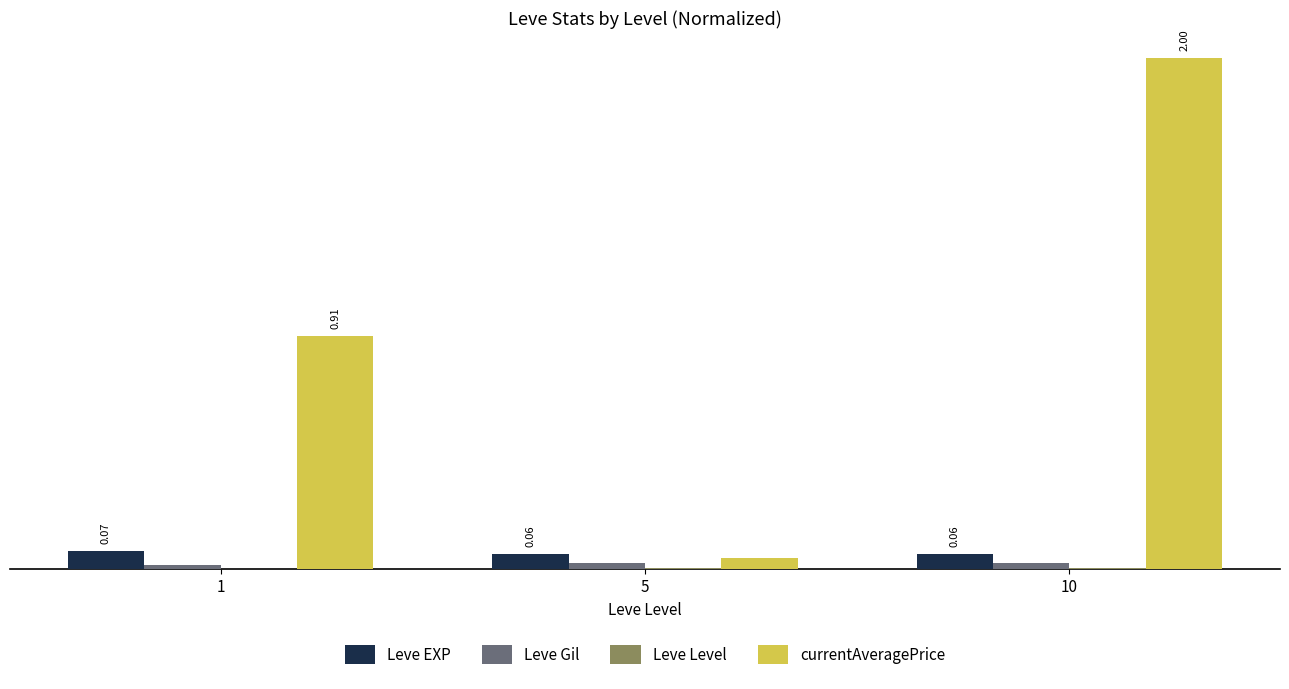

Are the bars horizontal?

No